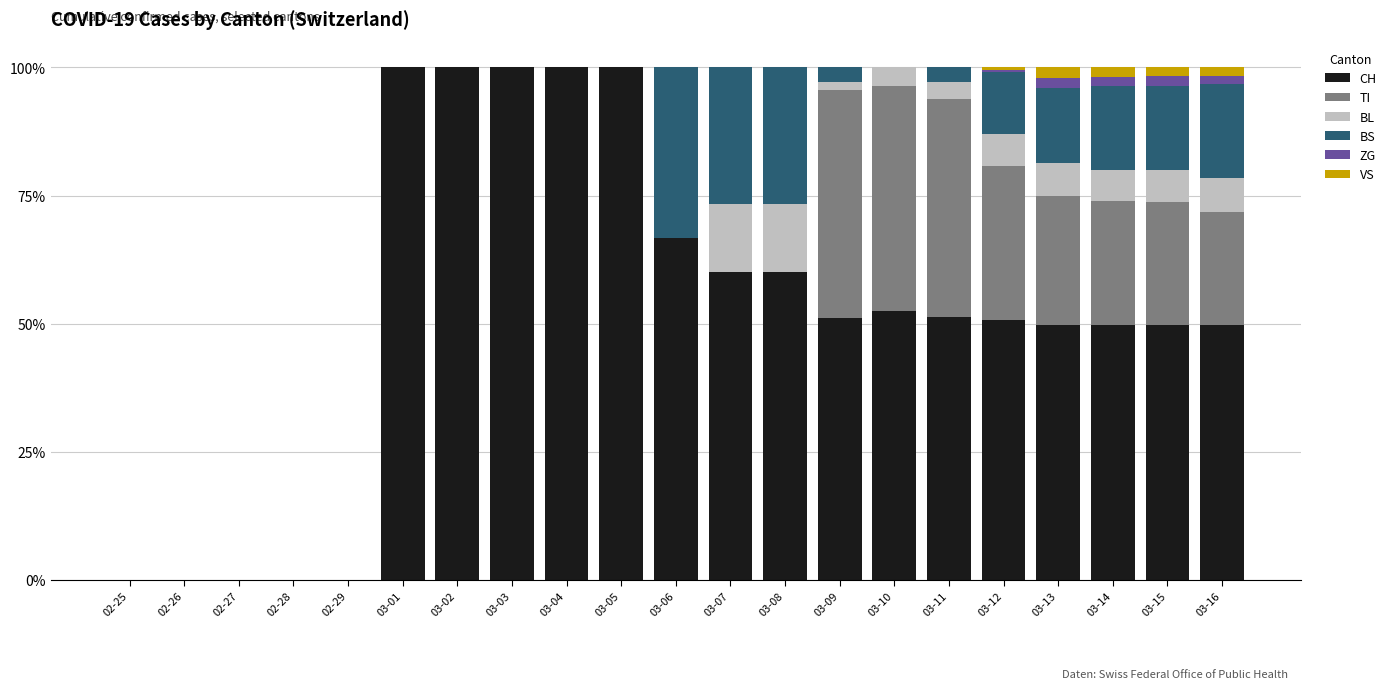

The value of CH at 02-28 is 0.0. True or false?

True